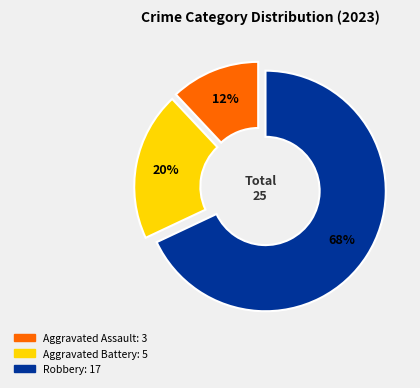

To the nearest percent, what portion does Robbery represent?

68%